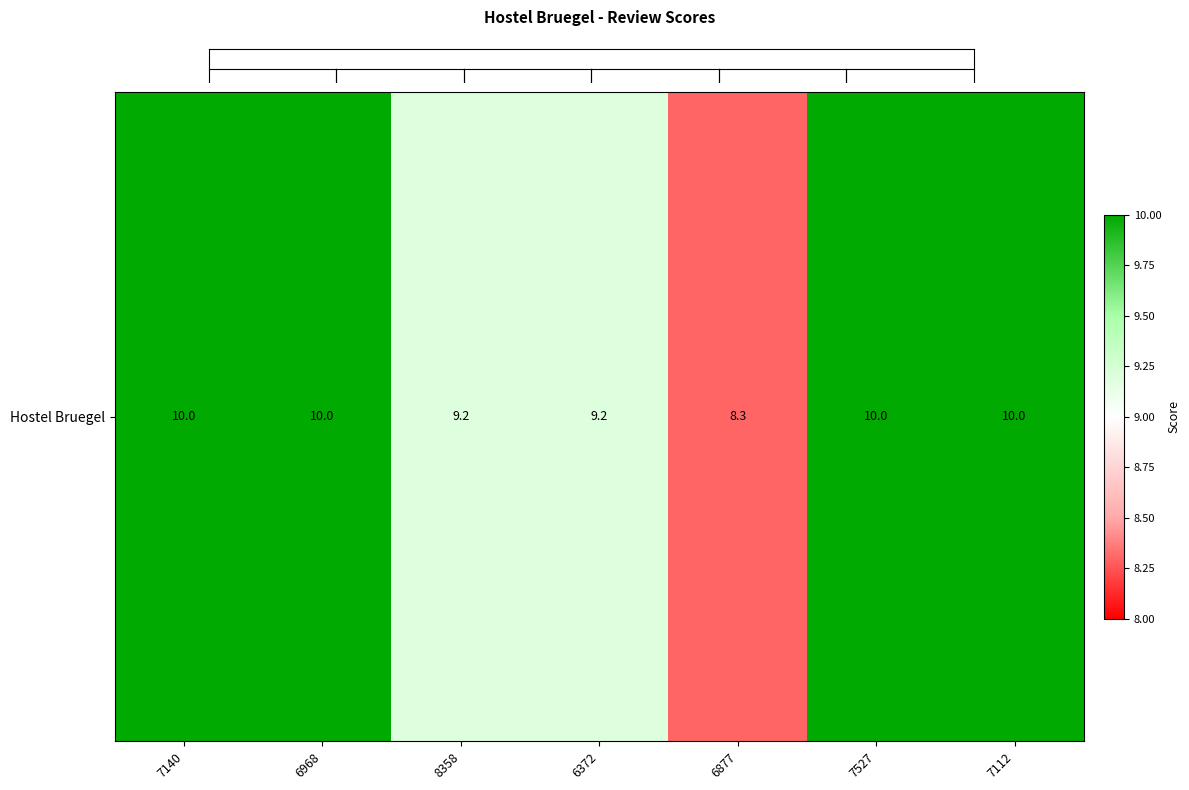

Count the number of categories in the chart.

7